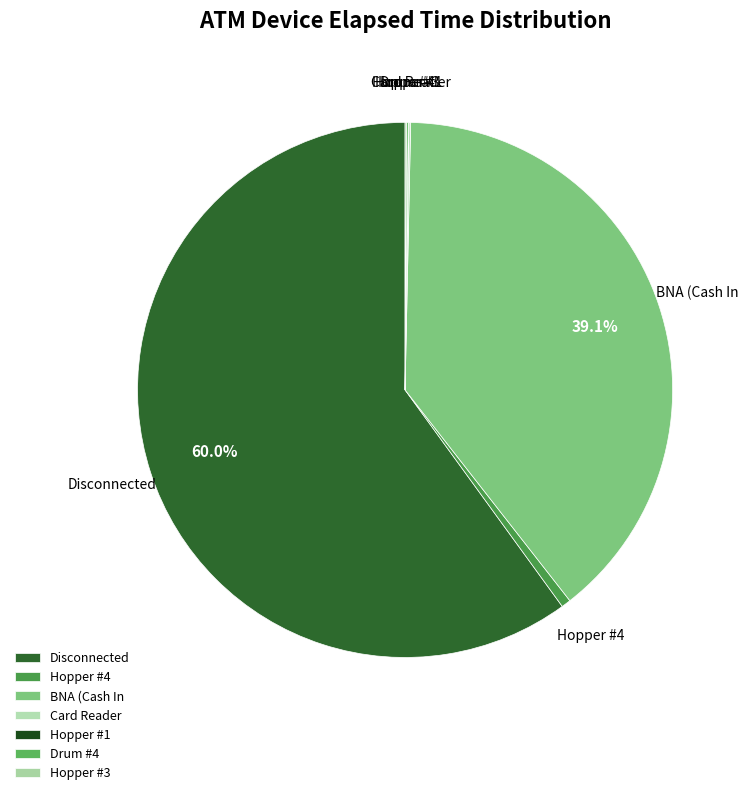

What is the change in value from Disconnected to Hopper #3?

-174870